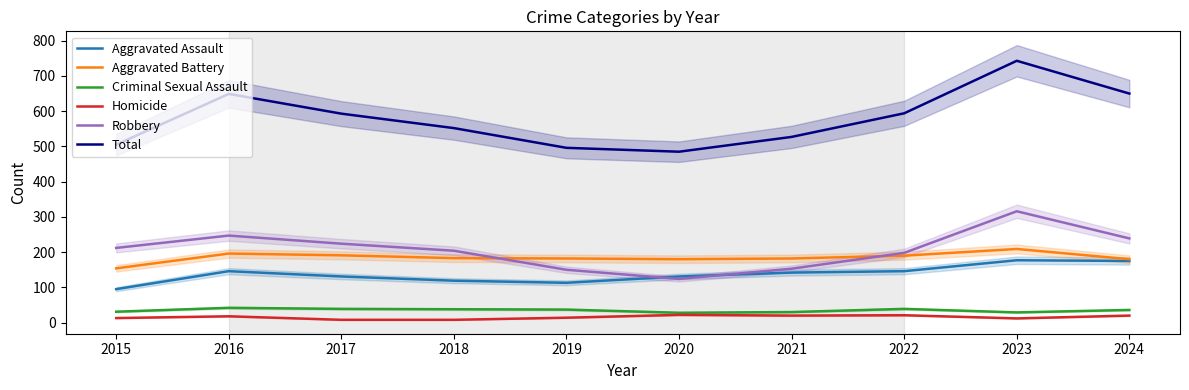

Is the value of Aggravated Battery at 2017 greater than the value of Total at 2016?

No